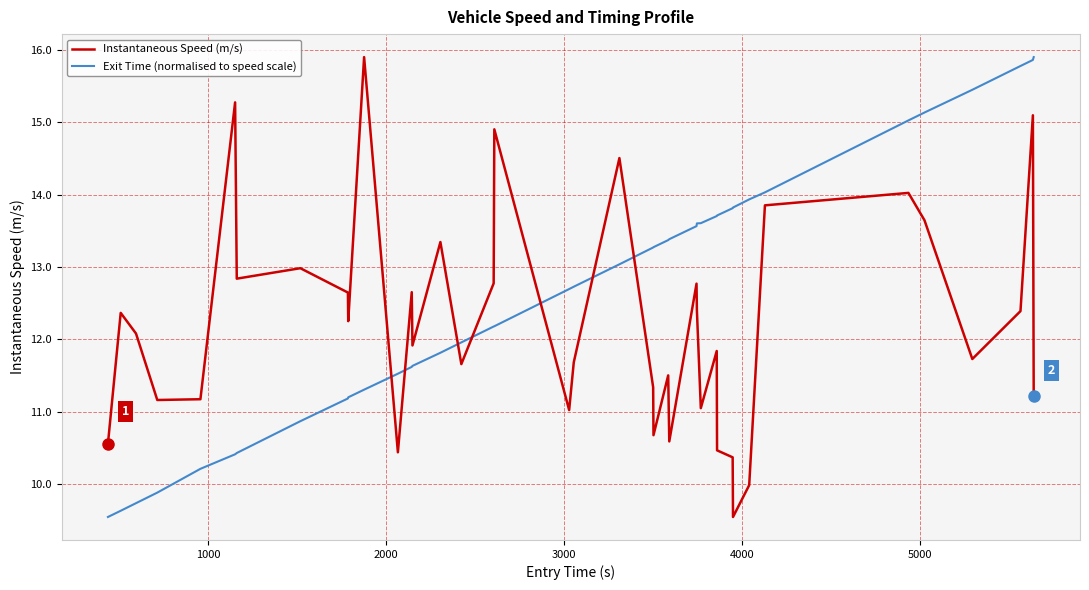

Which series ends up on top after the final intersection of Instantaneous Speed (m/s) and Exit Time (normalised to speed scale)?

Exit Time (normalised to speed scale)